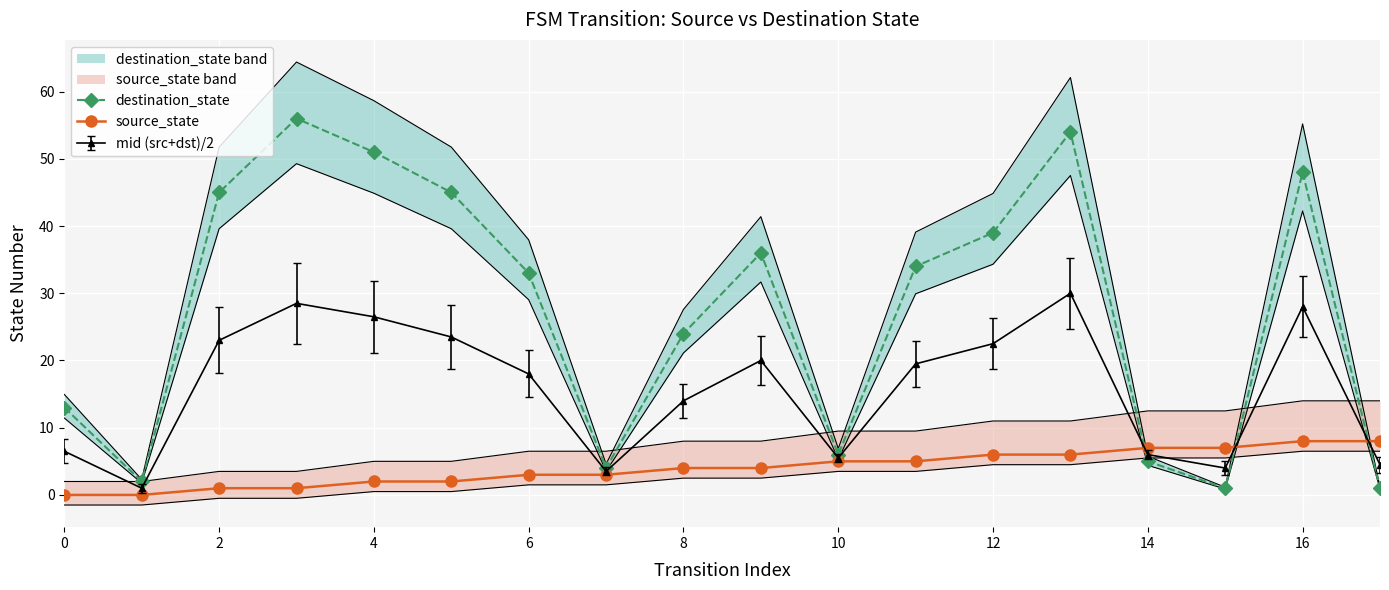

The mid (src+dst)/2 series shows 30.5 at 12. True or false?

False